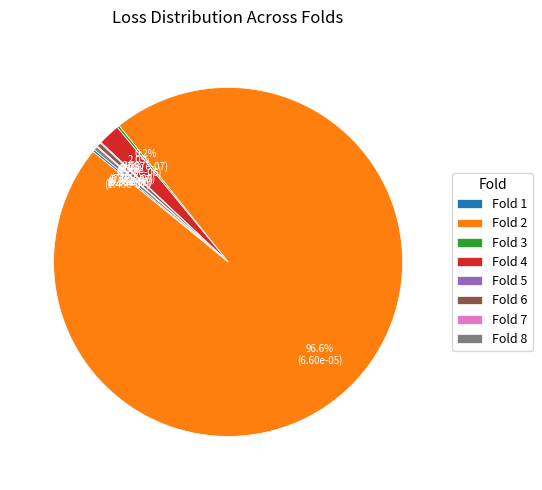

Does any single category account for the majority?

Yes